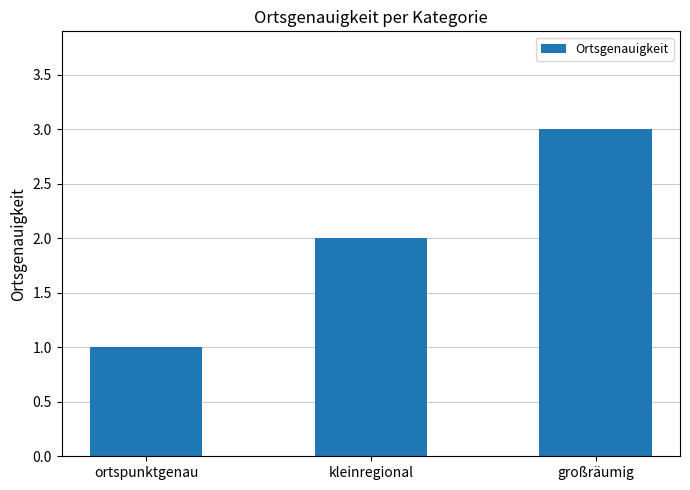

At which label is the value closest to 2?

kleinregional